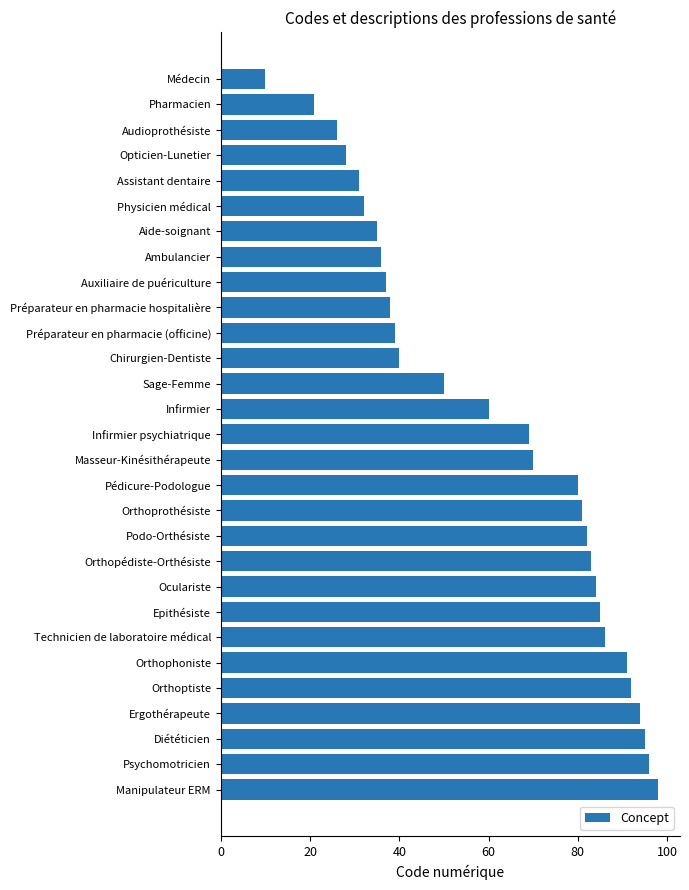

How many distinct data groups are displayed?

1